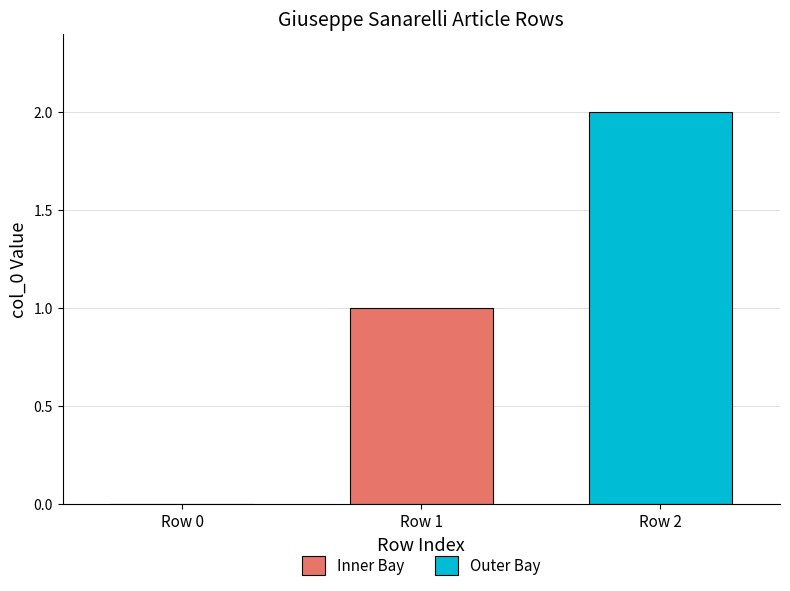

Approximately how many times larger is the value at Row 2 compared to Row 1?

2.0